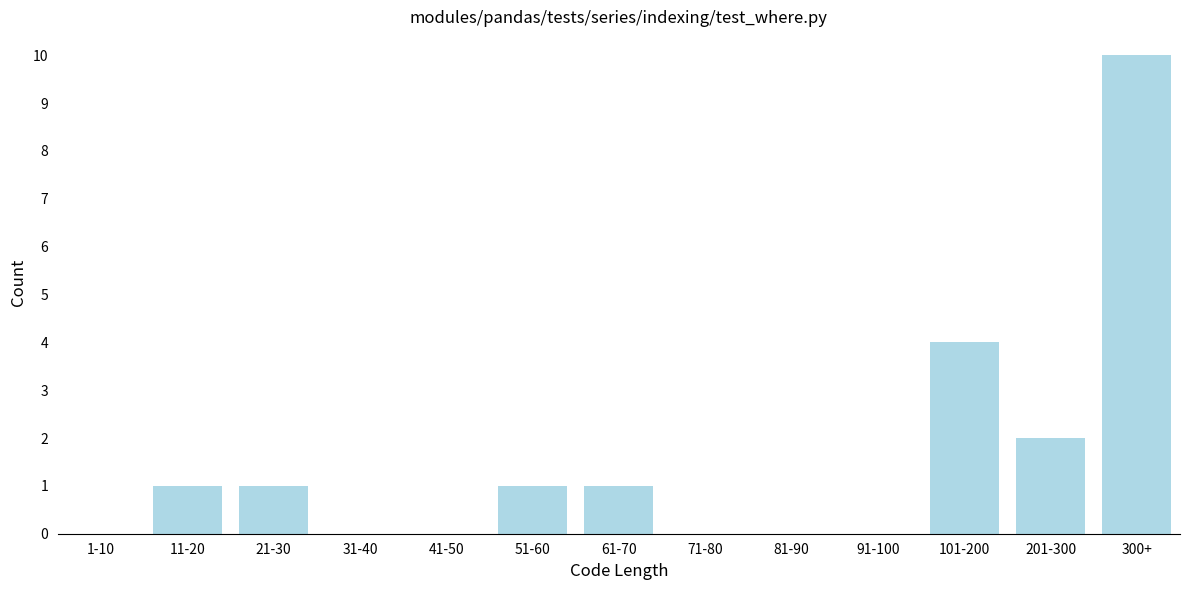

Reading right to left, extract all data points from this chart.

300+=10	201-300=2	101-200=4	91-100=0	81-90=0	71-80=0	61-70=1	51-60=1	41-50=0	31-40=0	21-30=1	11-20=1	1-10=0